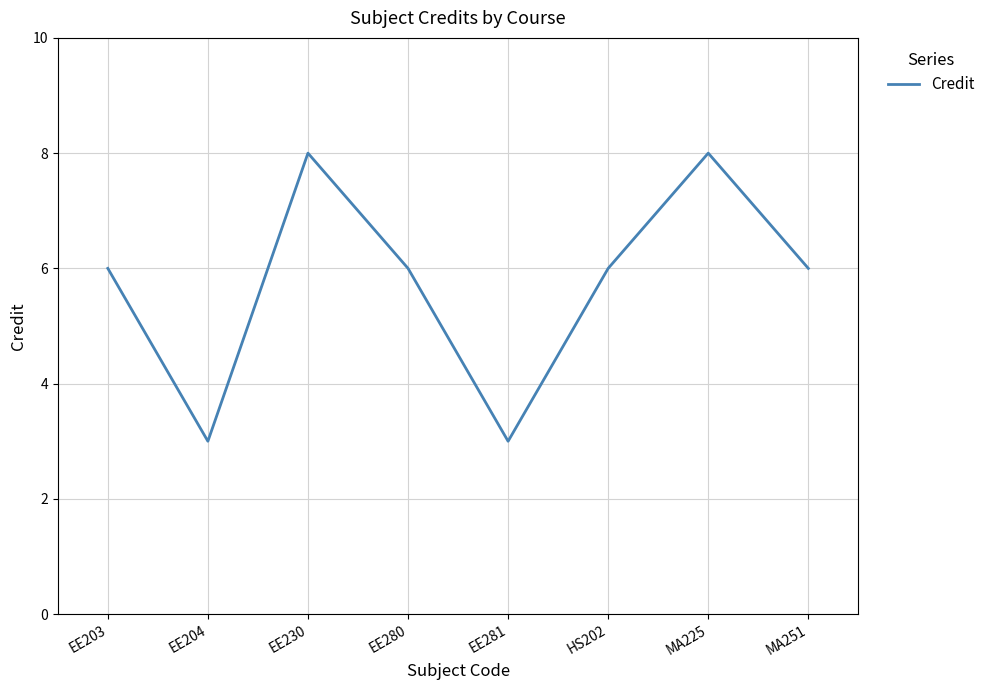

How many lines are shown in the chart?

1